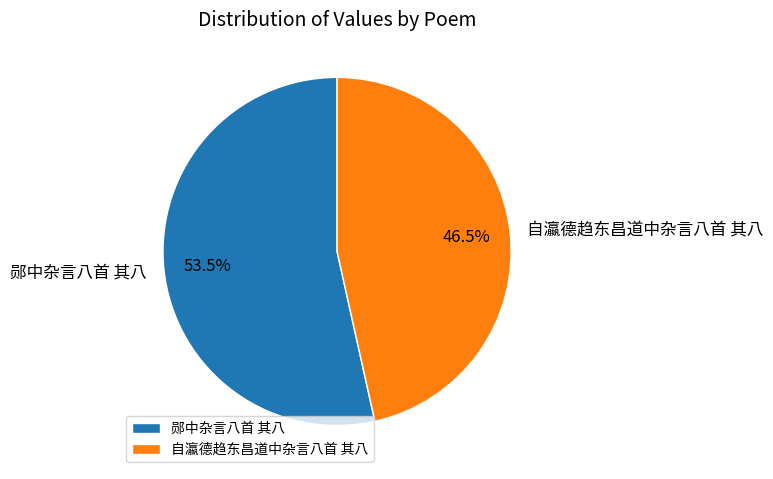

How many segments does this pie chart have?

2